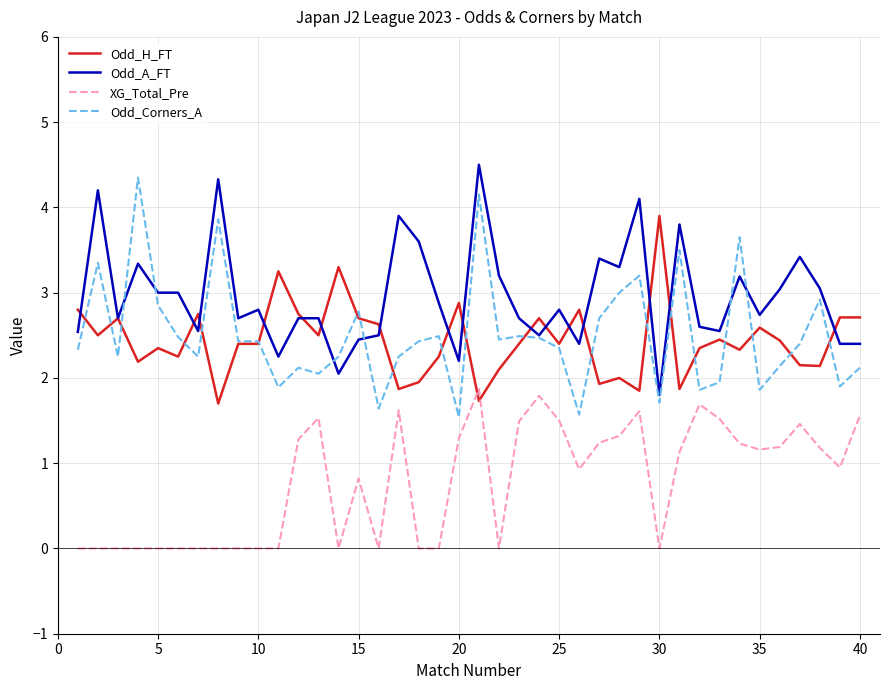

What is the highest value of the Odd_A_FT series?

4.5